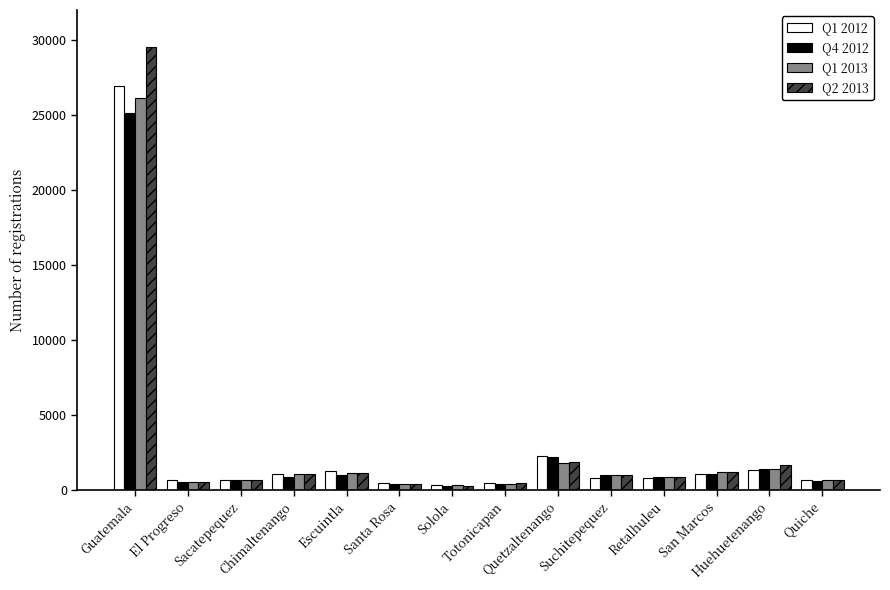

What is the maximum value shown in the chart?

29546